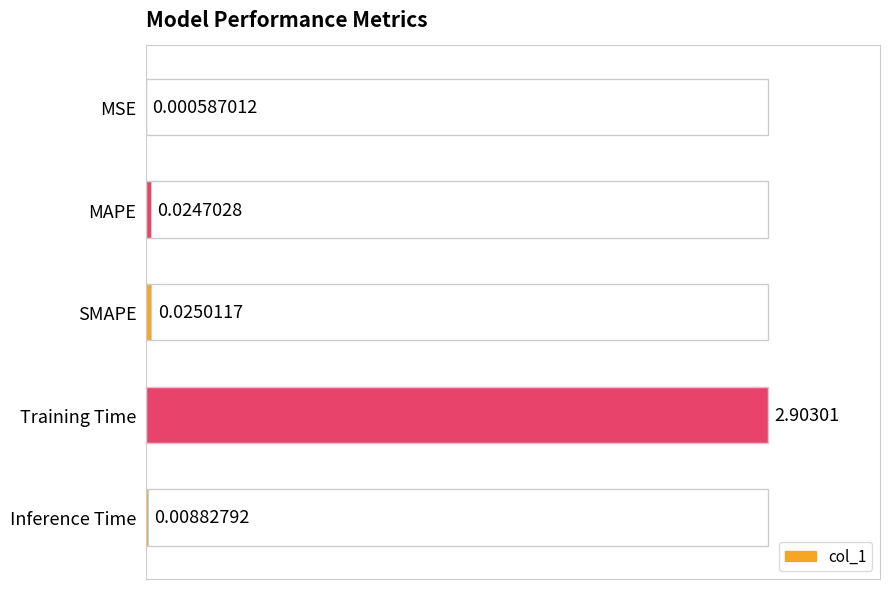

What is the average value?

0.2